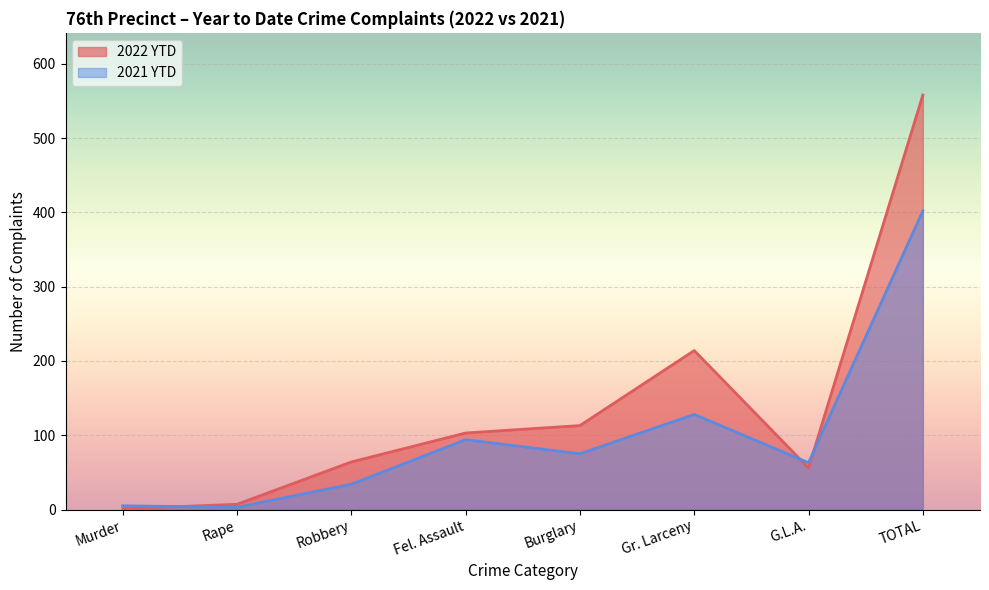

Which series has the largest total across all categories?

2022 YTD